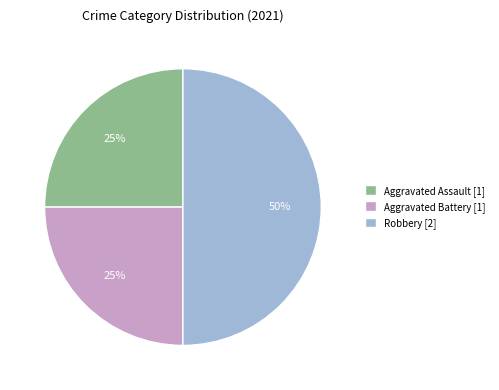

Approximately how many times larger is the value at Aggravated Battery compared to Aggravated Assault?

1.0